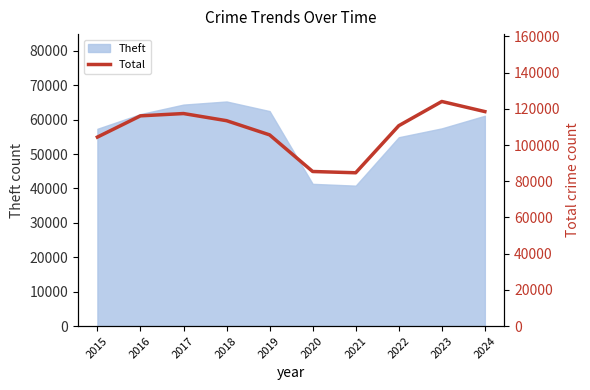

How many points are higher than both their immediate neighbors (excluding endpoints)?

2